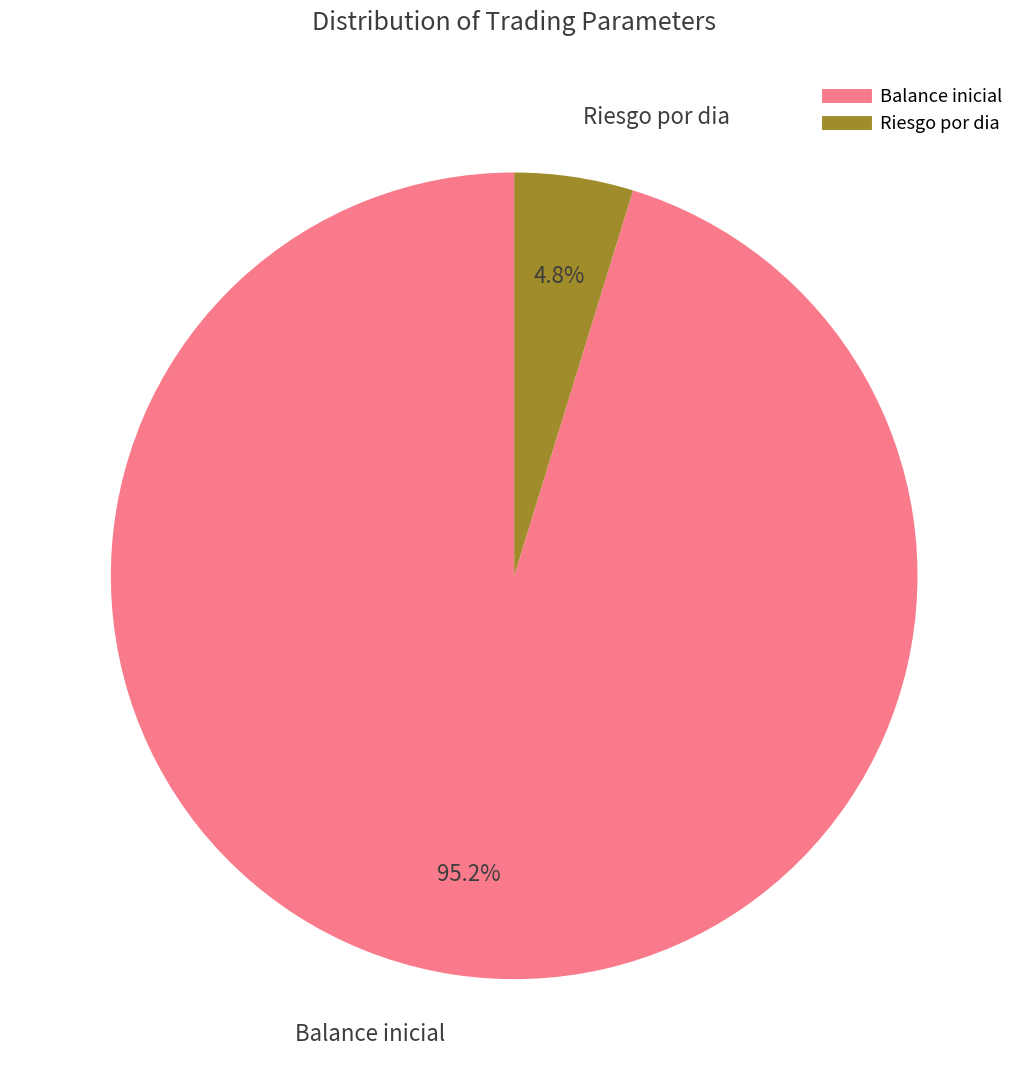

To the nearest percent, what is the combined percentage of Riesgo por dia and Balance inicial?

100%